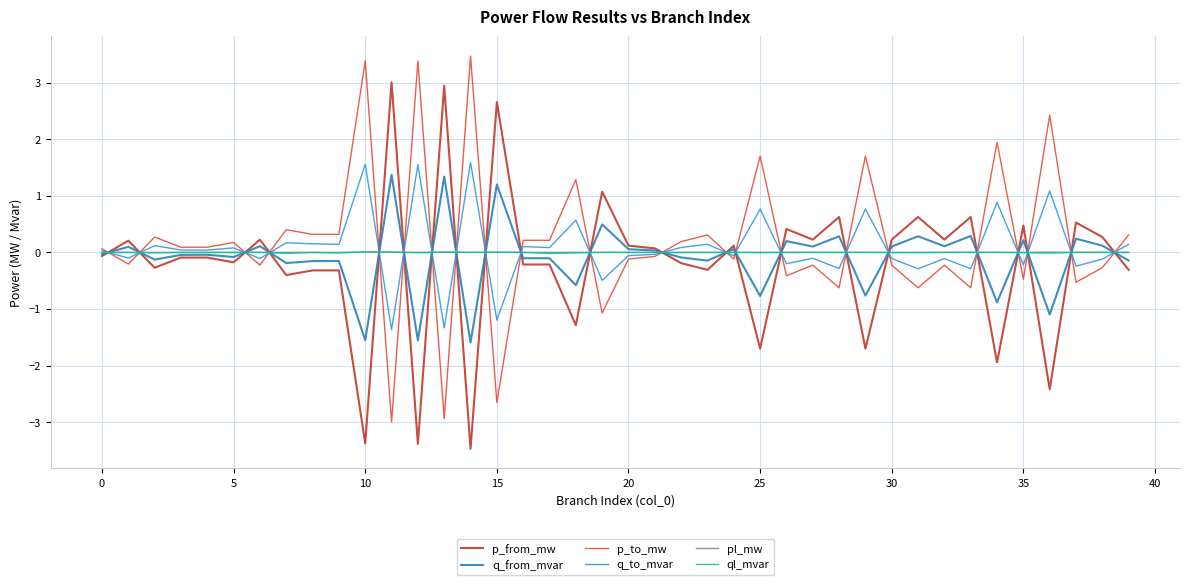

What is the highest value of the p_to_mw series?

3.5